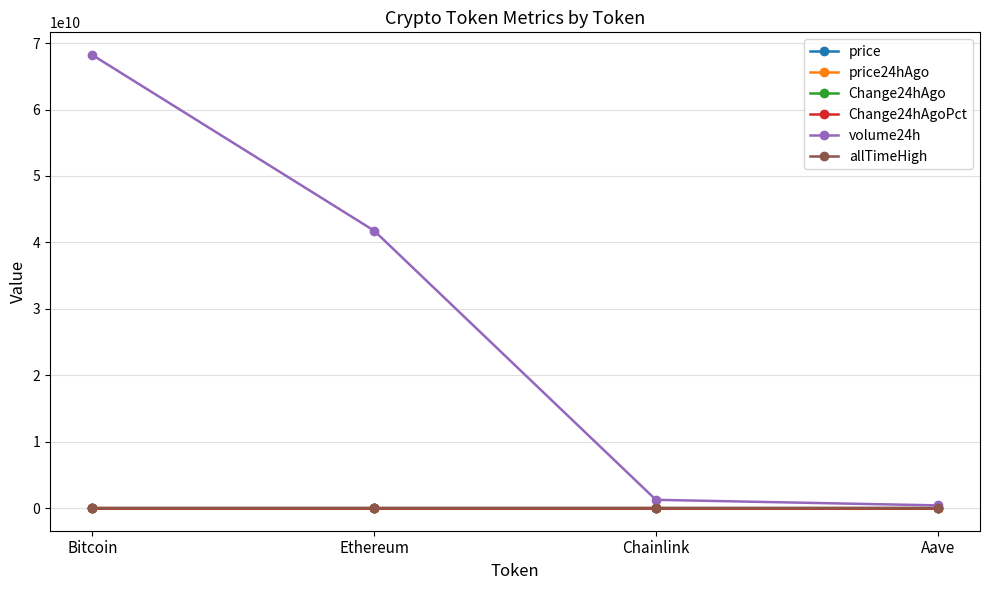

Is it true that price equals 290.1 at Aave?

True